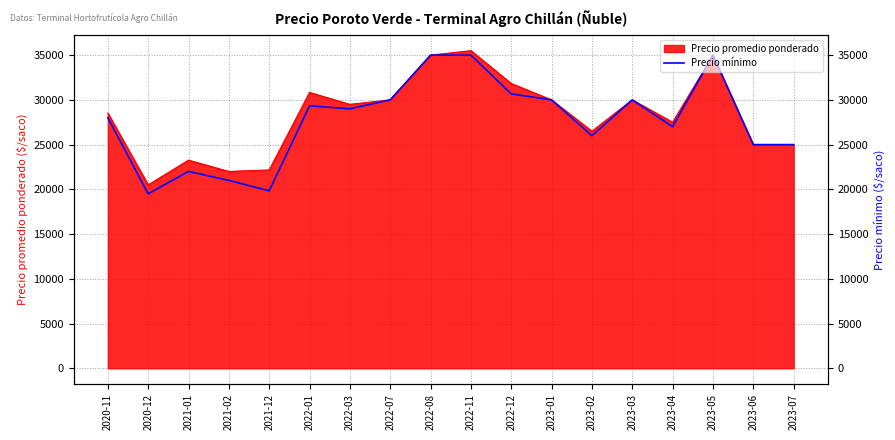

Reading left to right, list all the values displayed in this chart.

2020-11=28000	2020-12=19500	2021-01=22000	2021-02=21000	2021-12=19833	2022-01=29333	2022-03=29000	2022-07=30000	2022-08=35000	2022-11=35000	2022-12=30667	2023-01=30000	2023-02=26000	2023-03=30000	2023-04=27000	2023-05=35000	2023-06=25000	2023-07=25000